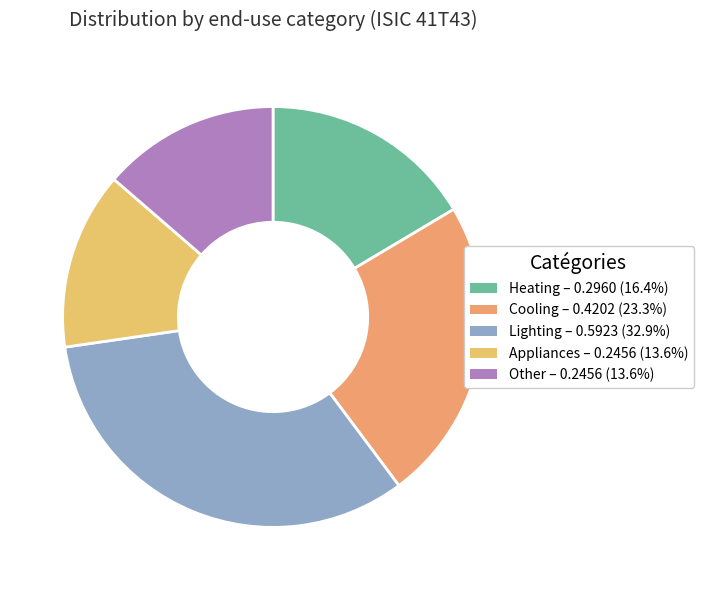

What percentage is NOT represented by Cooling?

76.7%